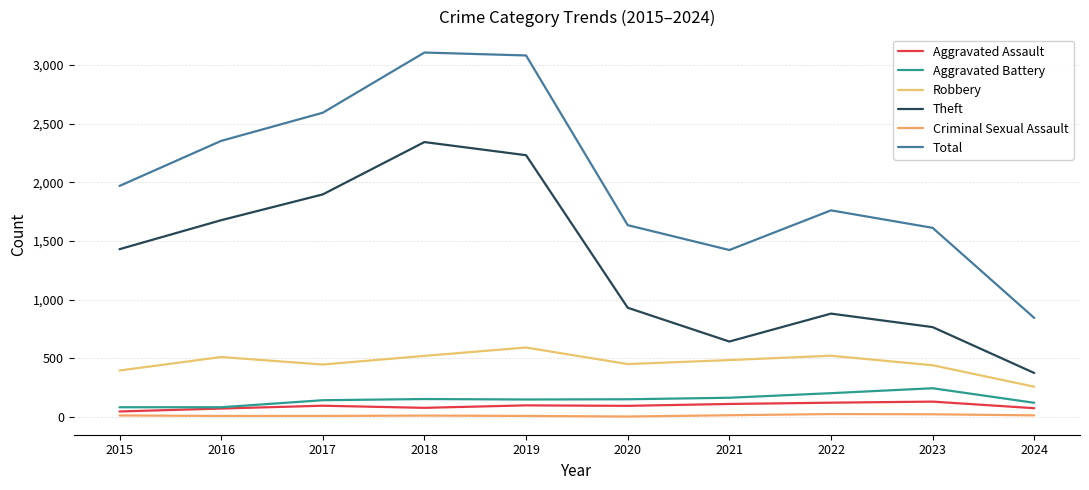

At 2016, list the series in order from largest to smallest.

Total, Theft, Robbery, Aggravated Battery, Aggravated Assault, Criminal Sexual Assault